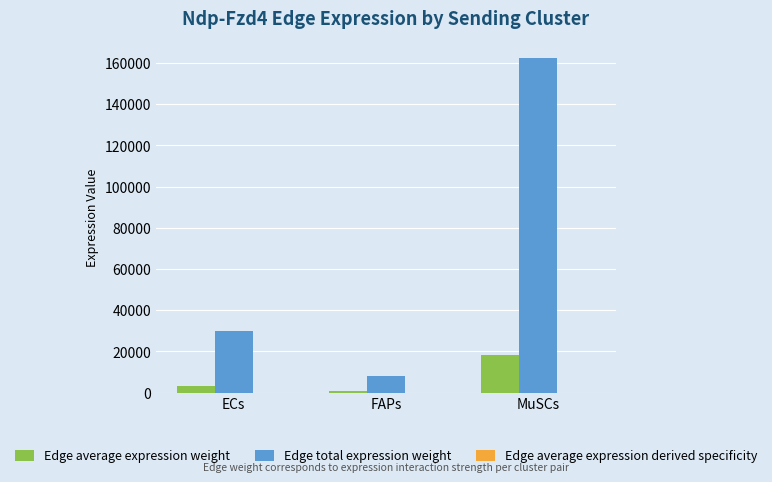

Are the bars horizontal?

No